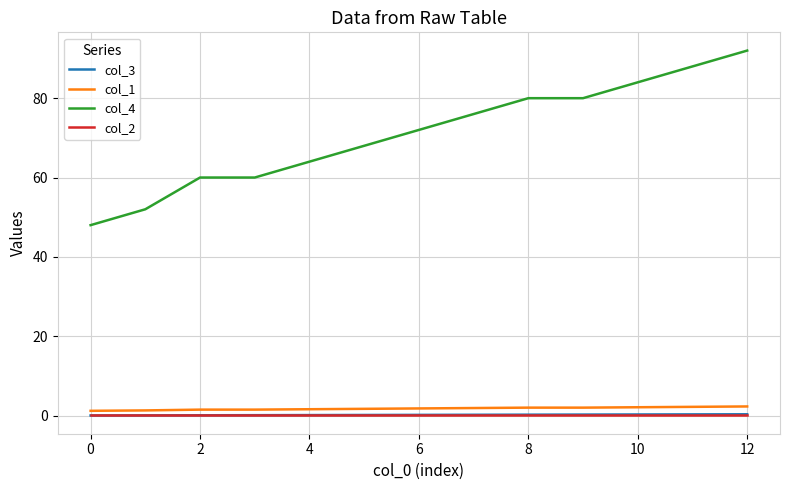

At how many categories does at least one series exceed 90?

1